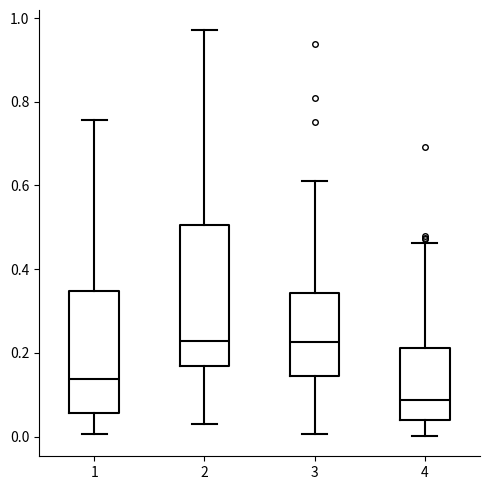

Which box has the lowest median line?

4